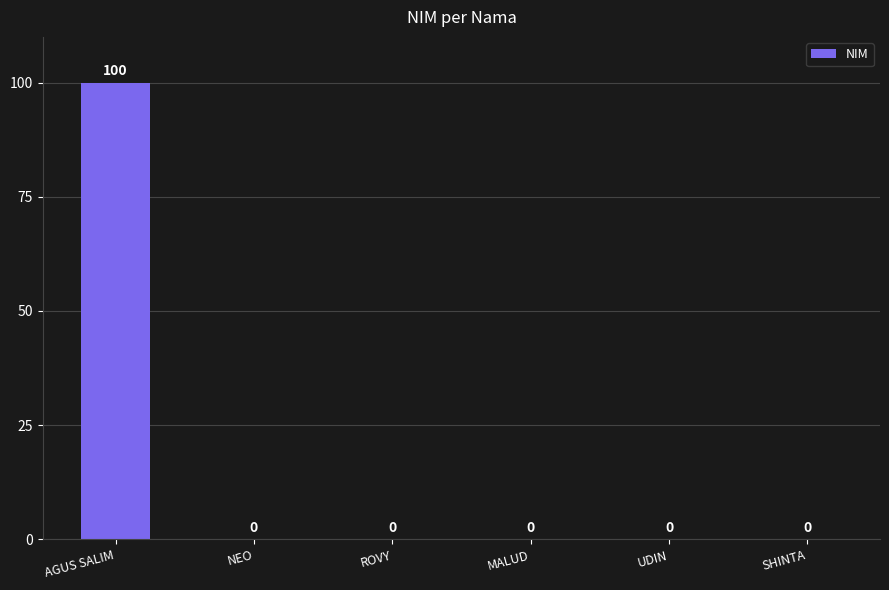

Are the bars horizontal?

No